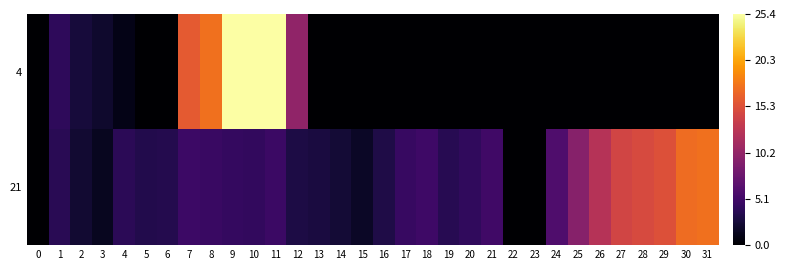

What is the total value across all series at 9?

29.7